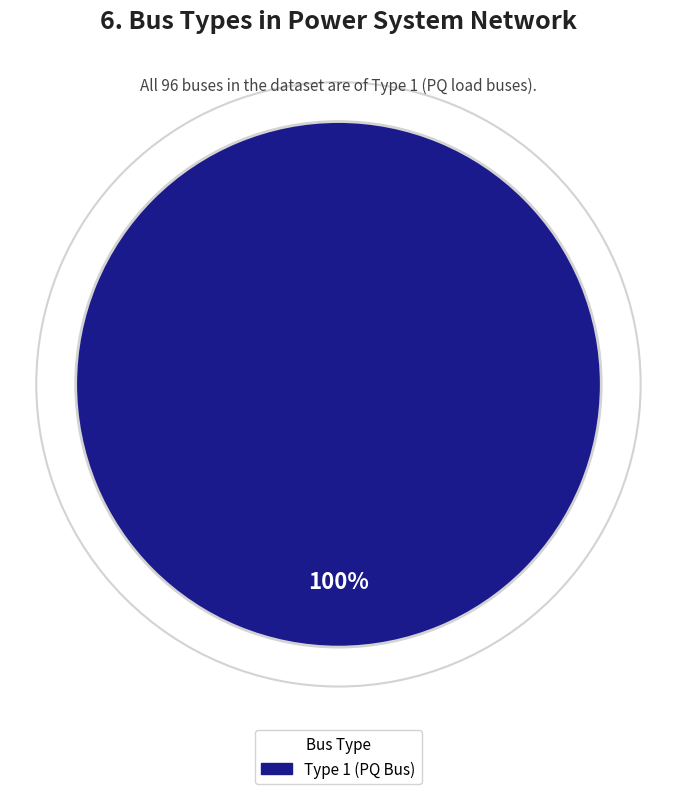

Does any single category account for the majority?

Yes